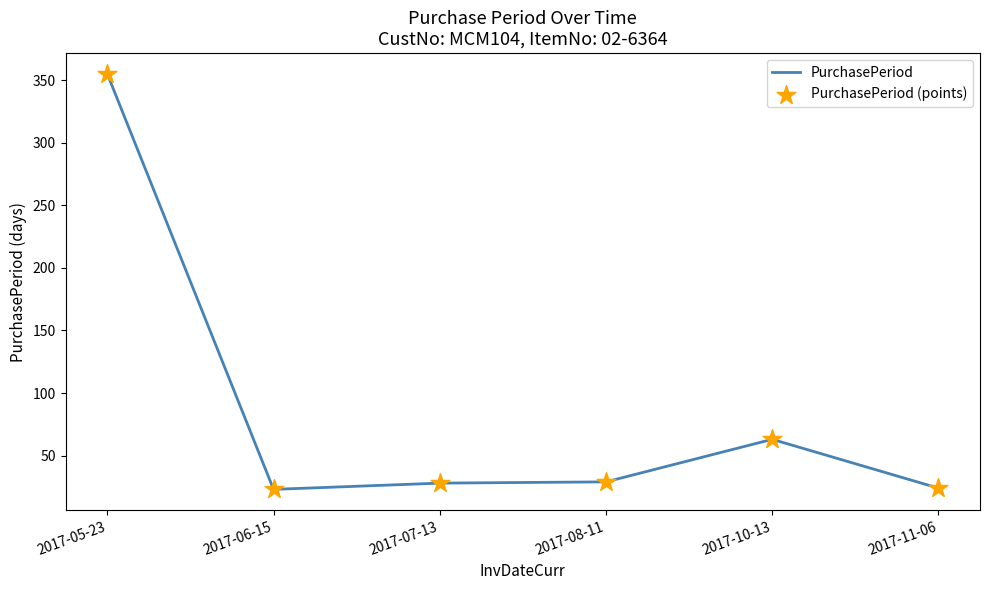

Between 2017-06-15 and 2017-05-23, which is larger?

2017-05-23